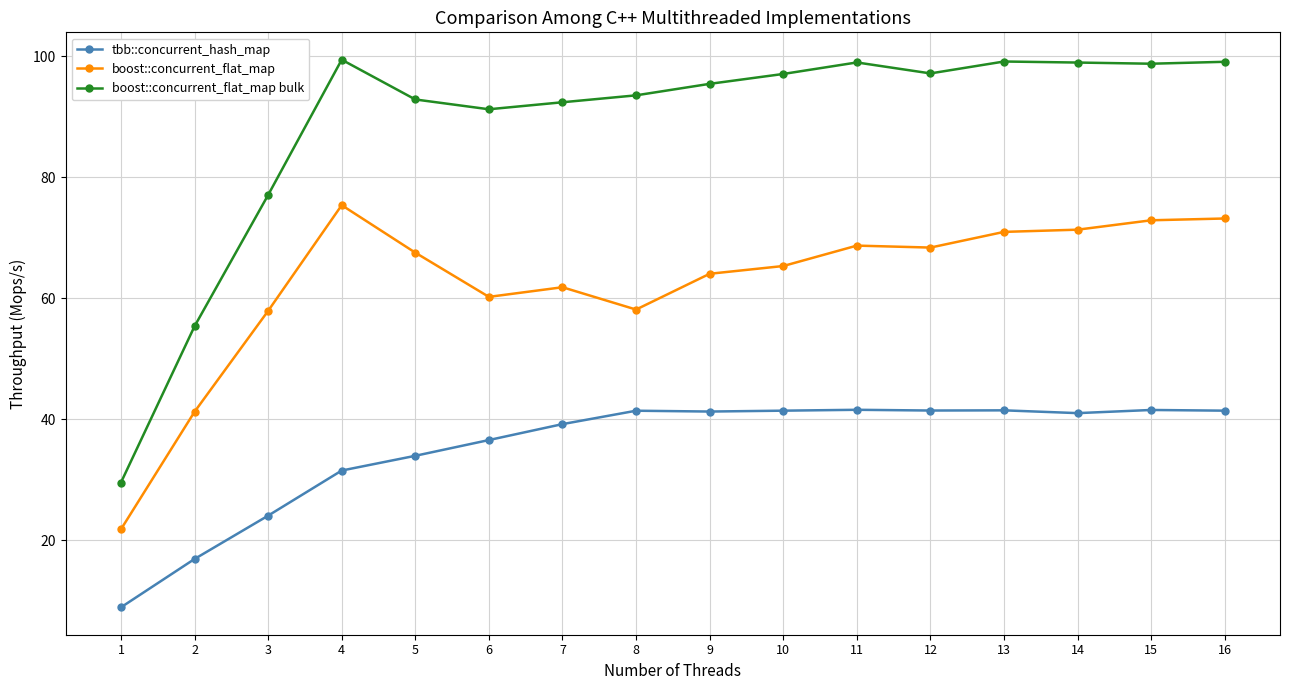

At 5, list the series in order from largest to smallest.

boost::concurrent_flat_map bulk, boost::concurrent_flat_map, tbb::concurrent_hash_map